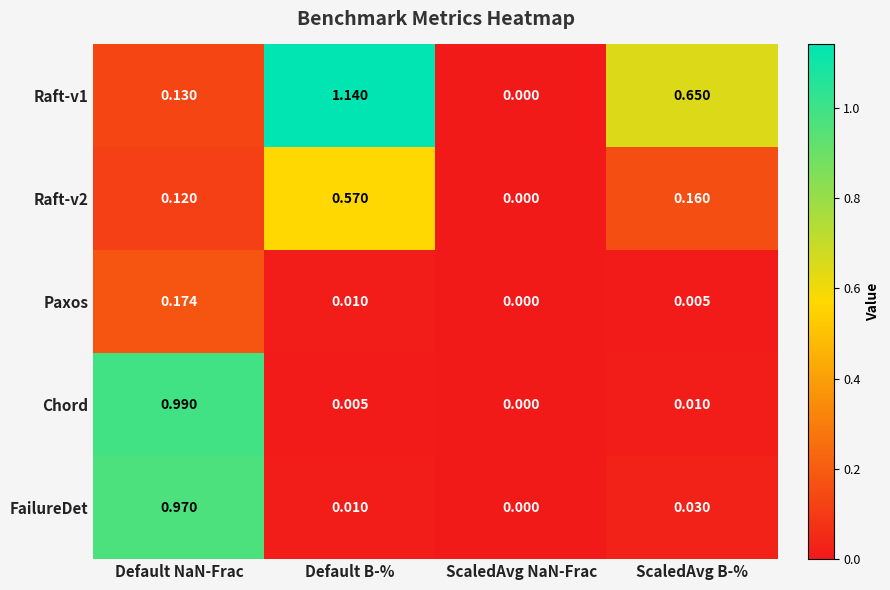

Which series changed the most between Default NaN-Frac and ScaledAvg NaN-Frac?

Chord